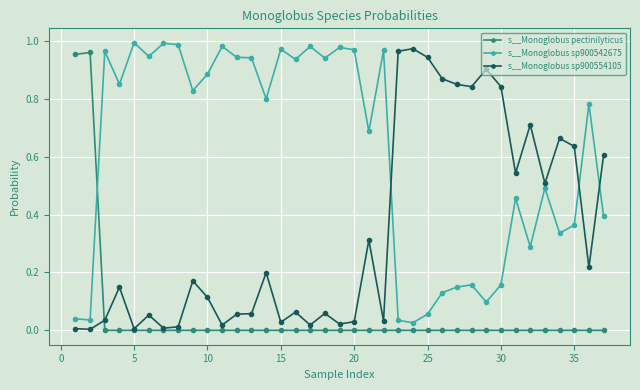

True or false: s__Monoglobus pectinilyticus and s__Monoglobus sp900542675 intersect in this chart.

True